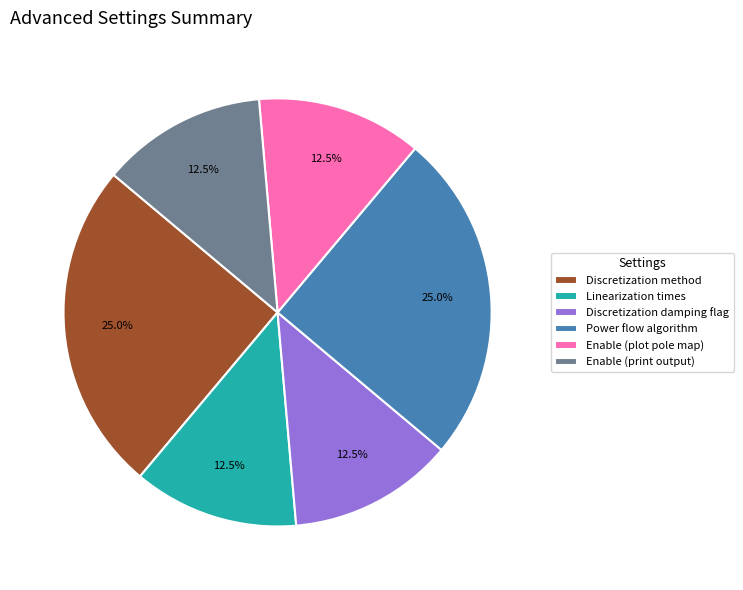

What portion of the pie excludes Discretization damping flag?

87.5%